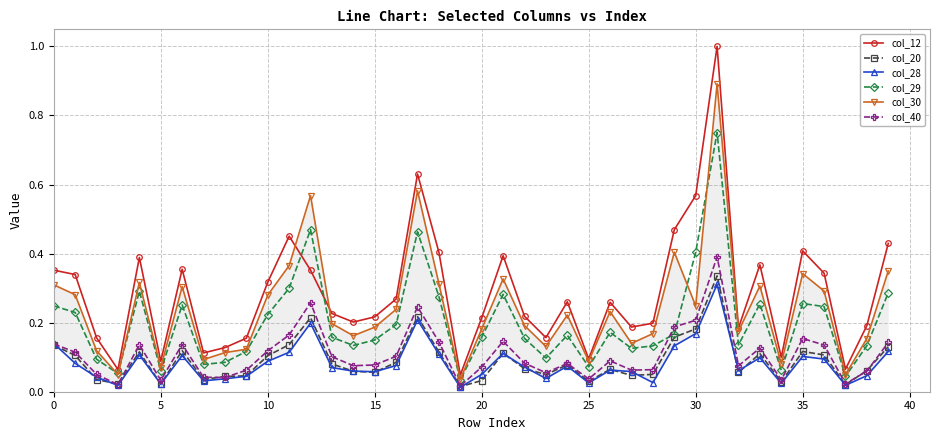

How many lines are shown in the chart?

6